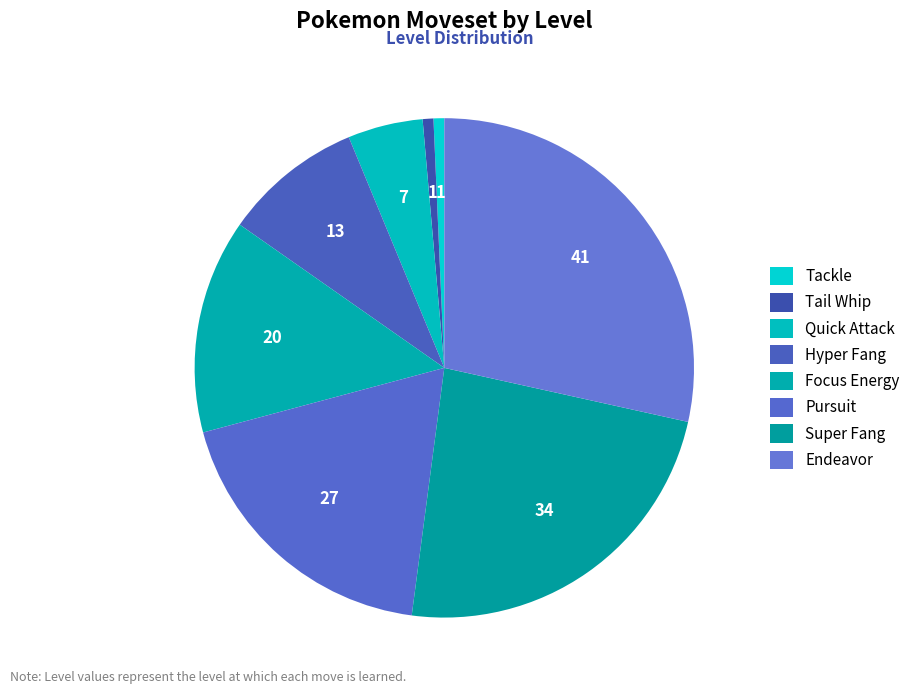

To the nearest percent, what percentage of the pie is Hyper Fang?

9%